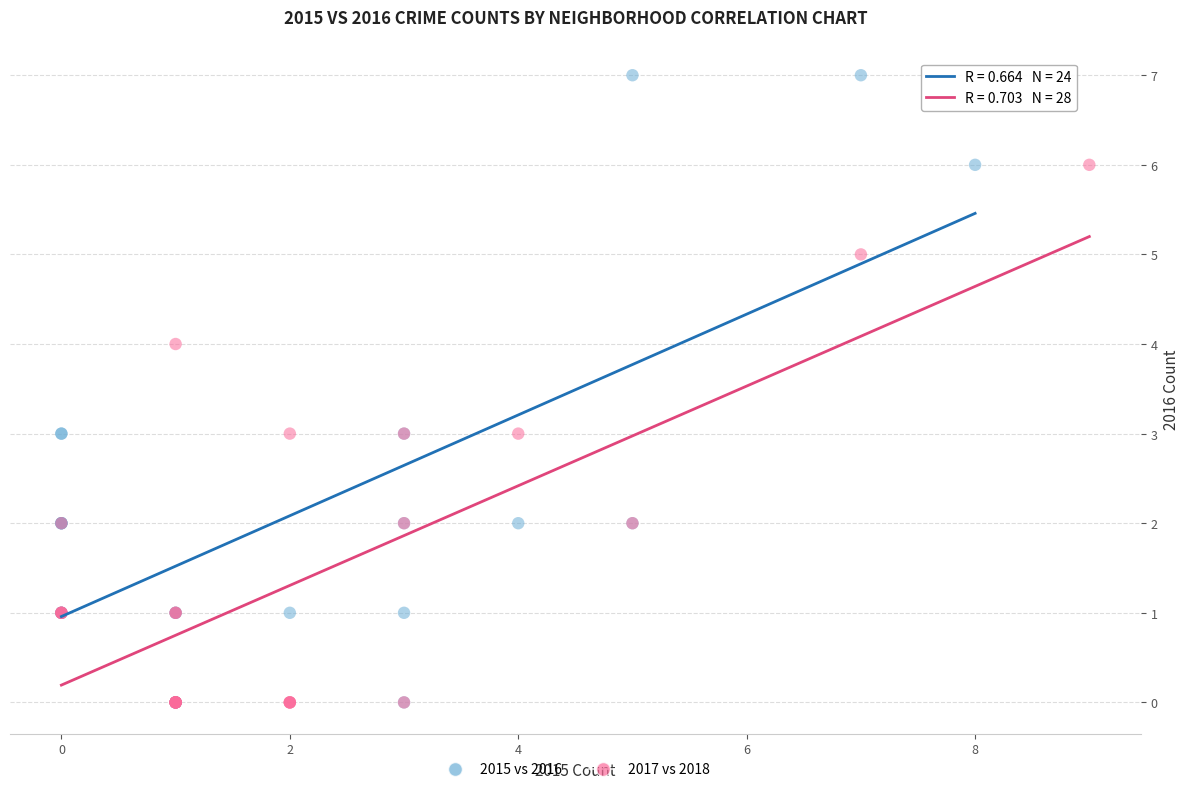

Which series has the widest spread of Y values?

2015 vs 2016